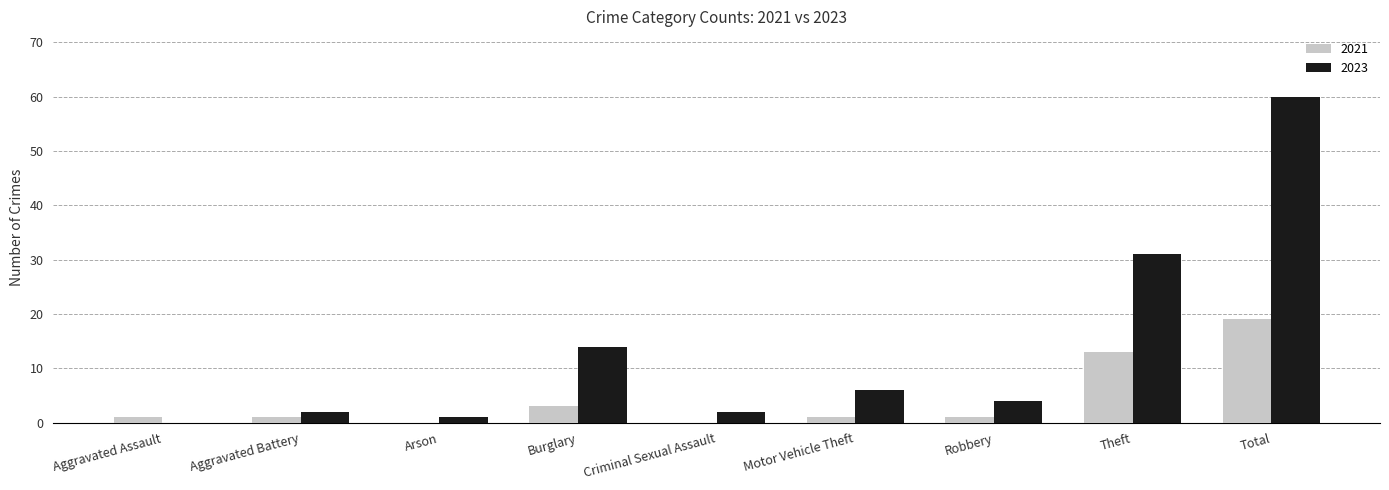

At which category is the sum across all series the highest?

Total